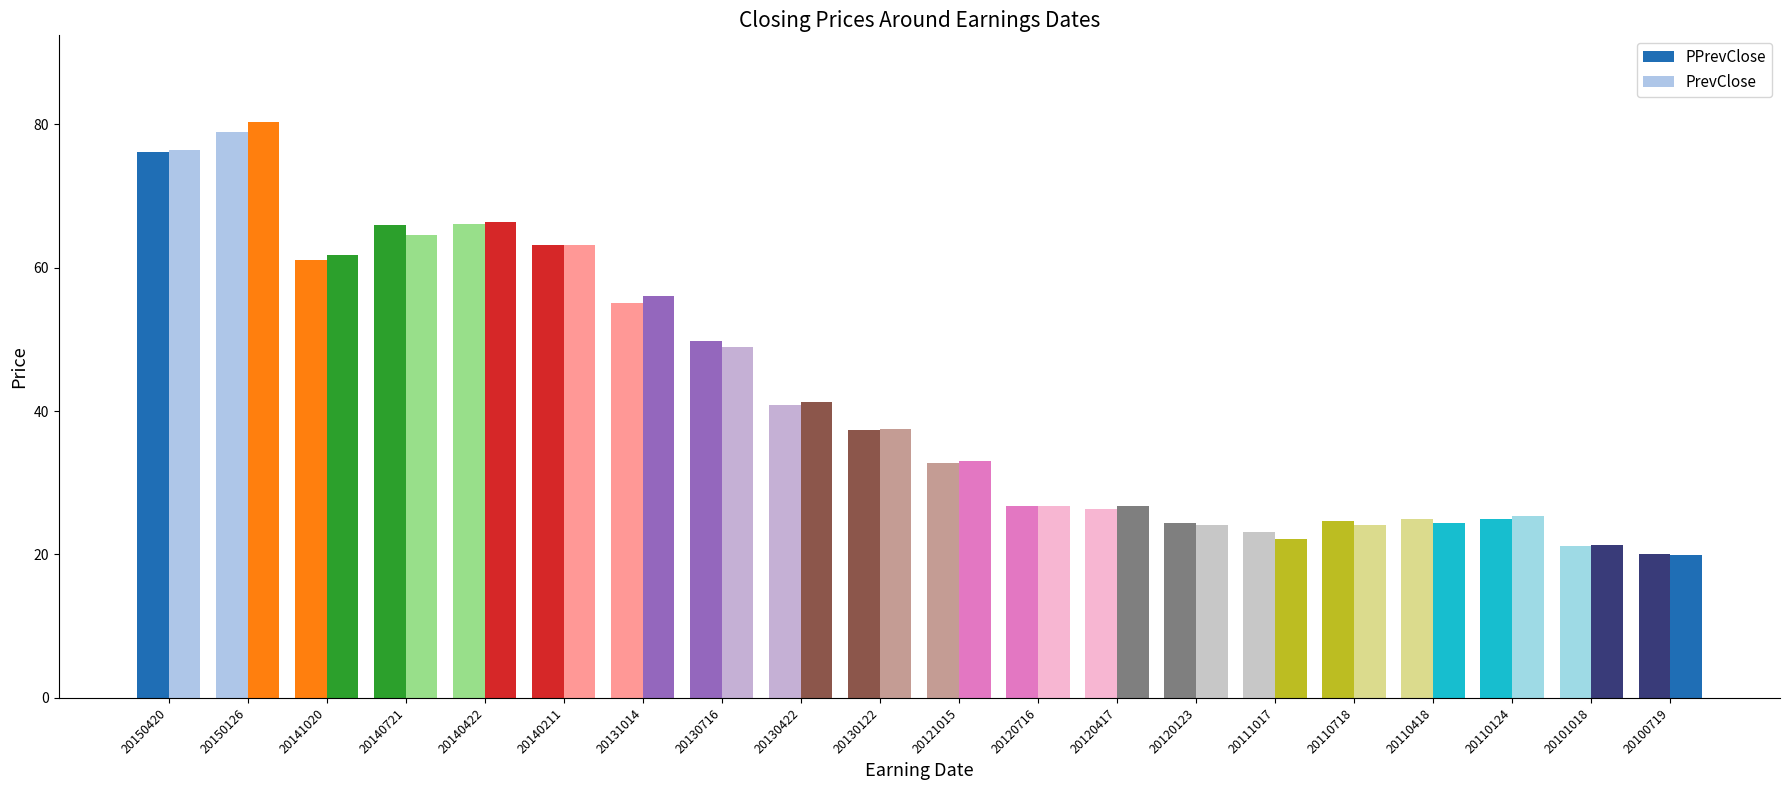

Which series changed the most between 20150126 and 20120417?

PrevClose